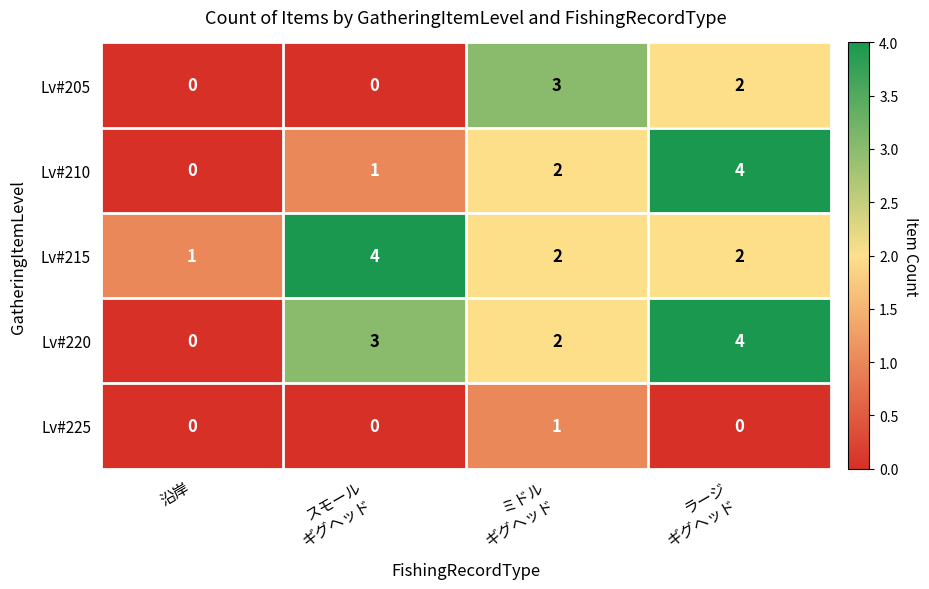

Which category has the lowest value in the Lv#215 series?

沿岸